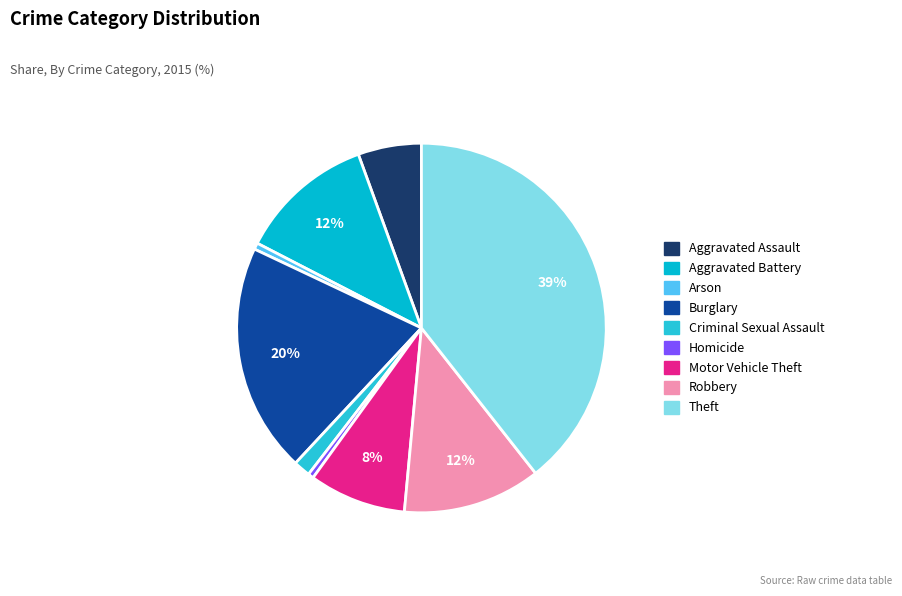

How many segments does this pie chart have?

9